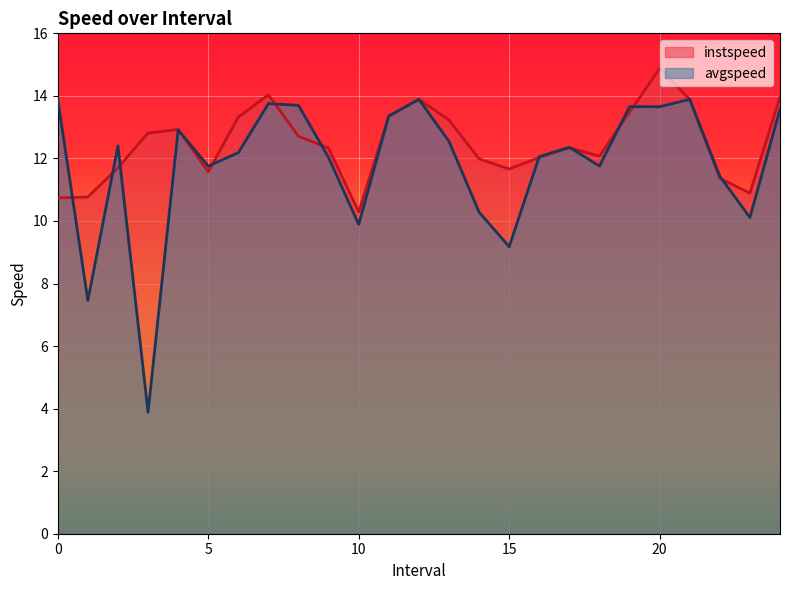

What is the value of the avgspeed point at the 1st from the left?

13.9